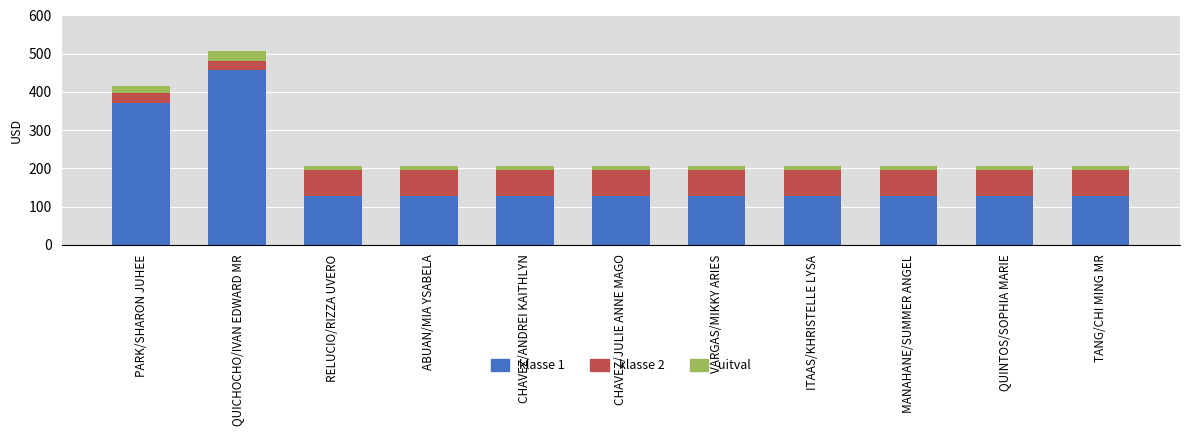

What are all the series names shown in the legend?

klasse 1, klasse 2, uitval